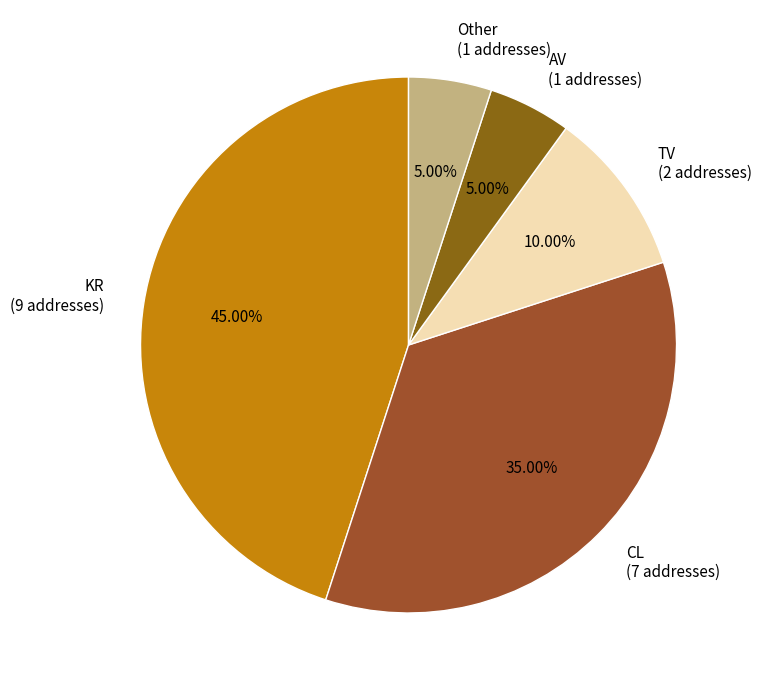

What is the ratio of the value at CL (7 addresses) to the value at AV (1 addresses)?

7.0